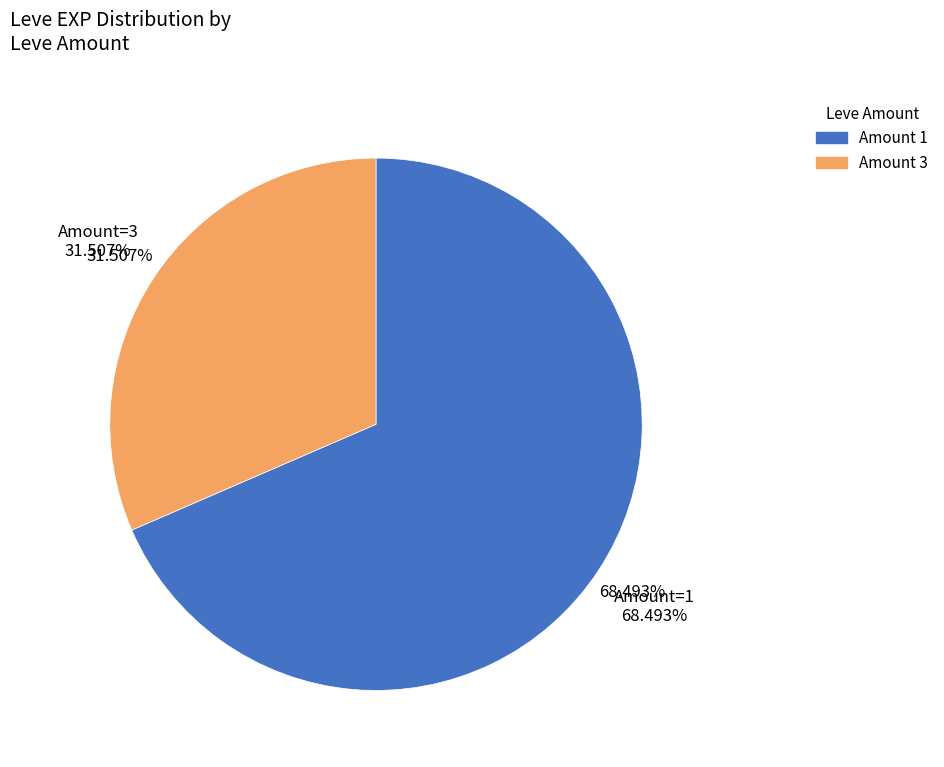

Does 1 account for over 50% of the chart?

No